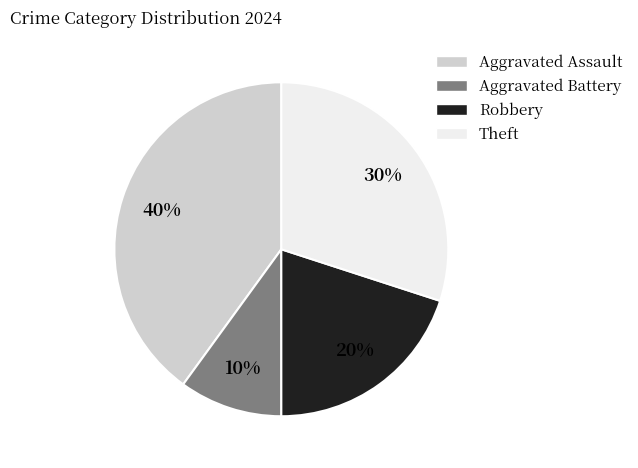

Is it true that Aggravated Assault is 40% of the pie?

True